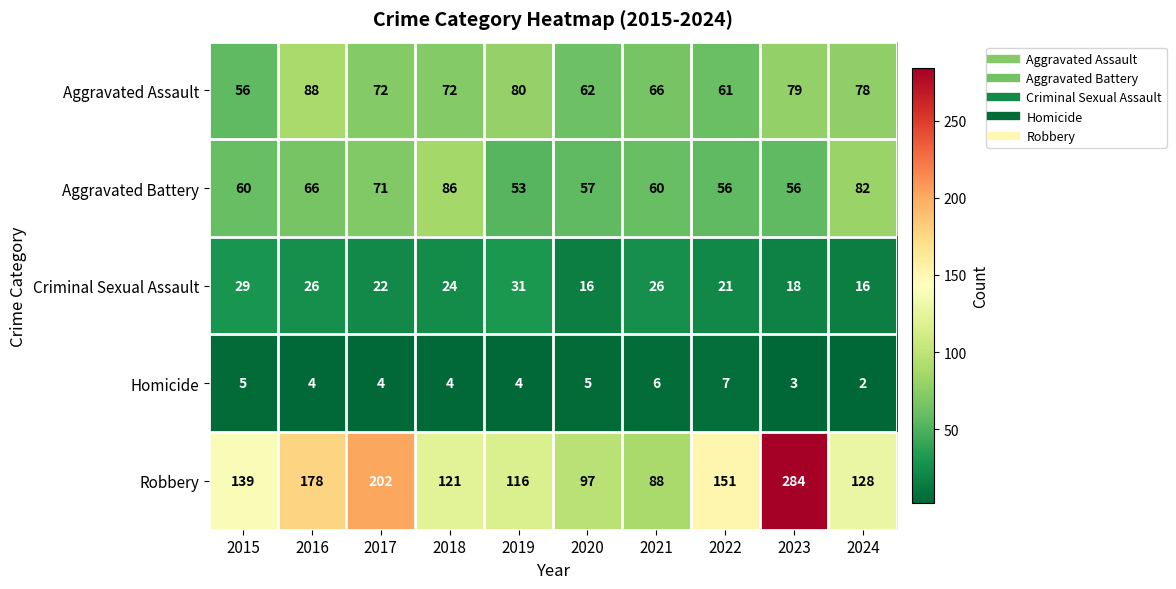

What is the difference between the maximum and minimum values in the Aggravated Assault series?

32